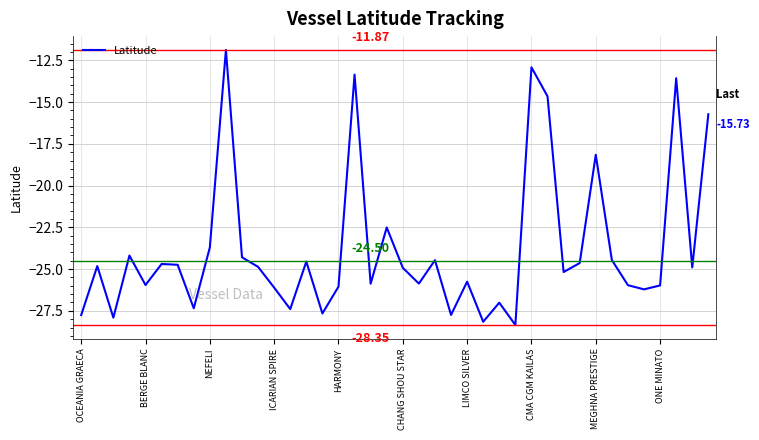

What is the difference between the maximum and minimum values?

16.5